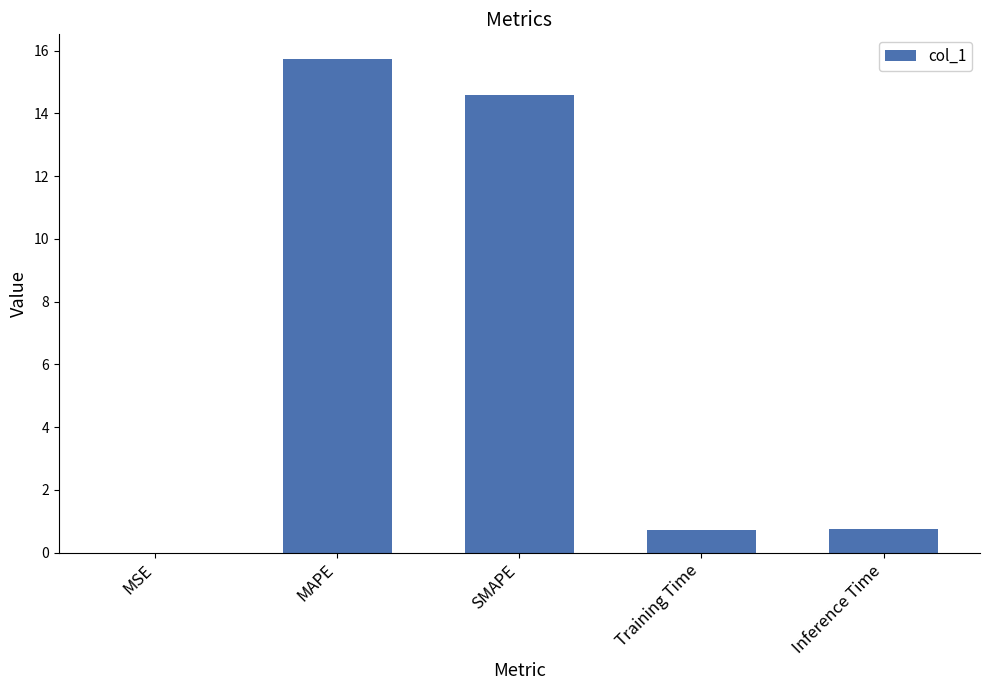

True or false: the data shows 0.0 at MSE.

True